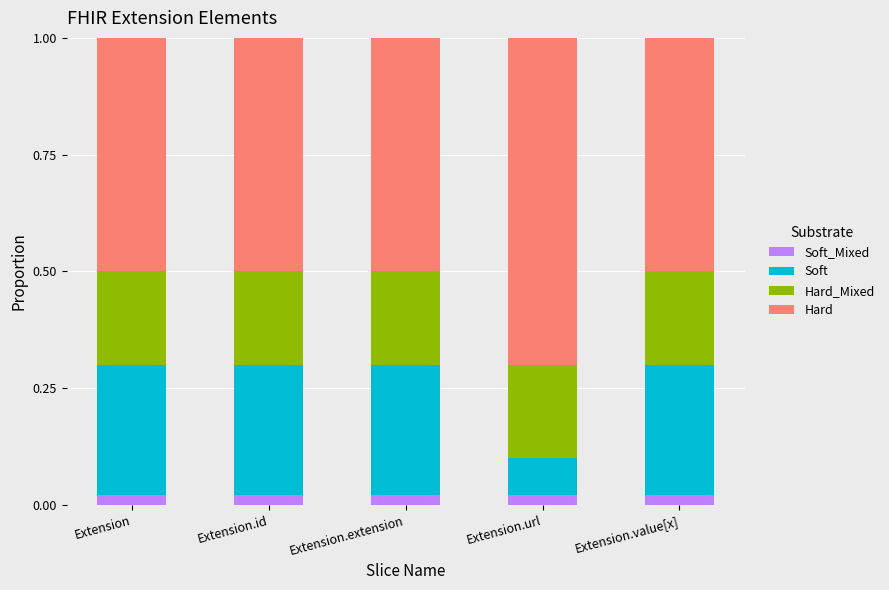

Are the bars grouped side by side (vs. stacked)?

No